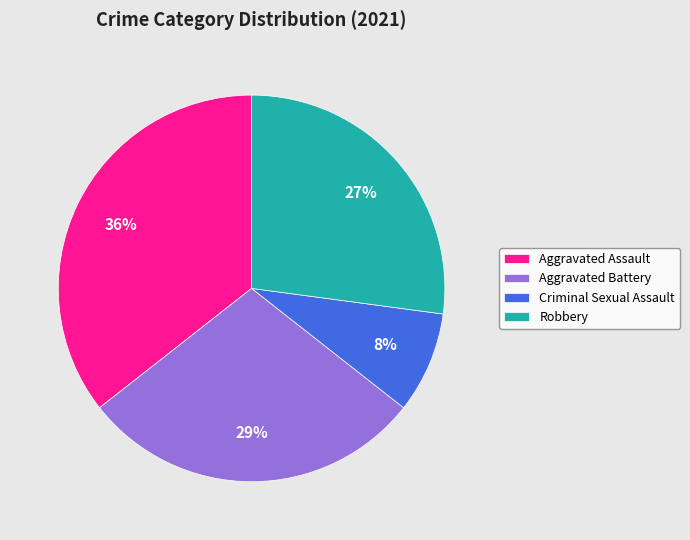

To the nearest percent, what is the difference between the Aggravated Assault and Aggravated Battery slice percentages?

7%